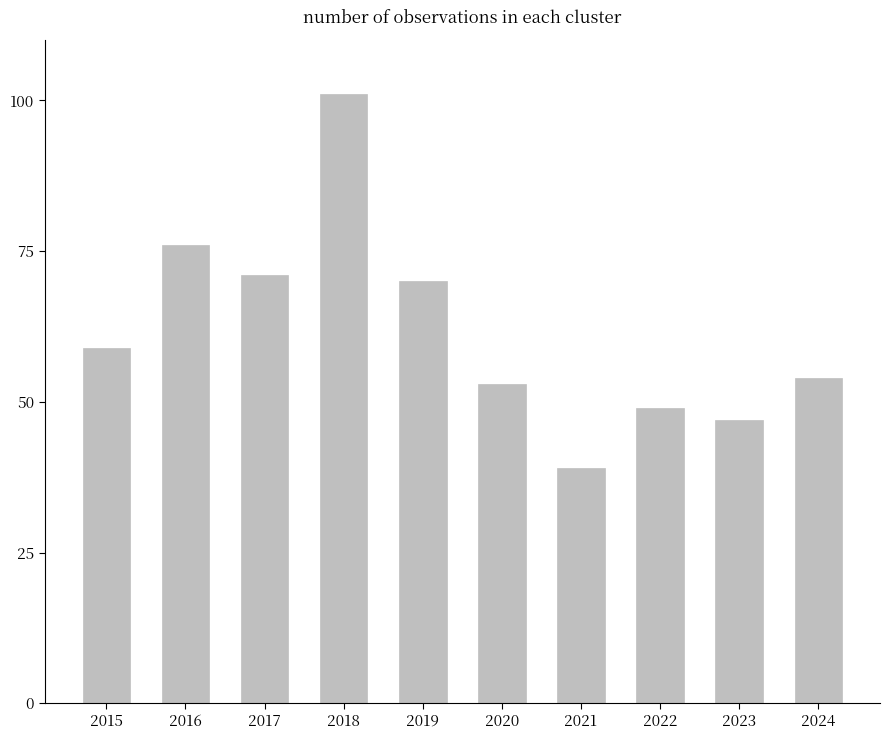

Read the value at 2018, to the nearest 10.

100